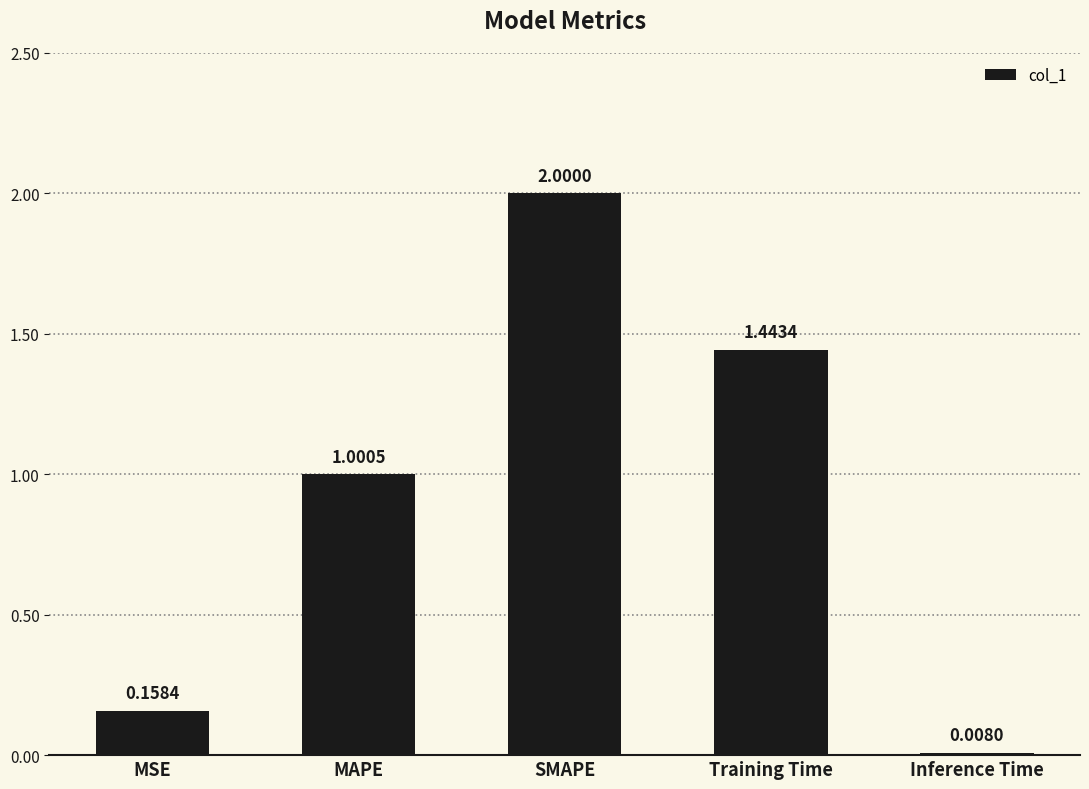

Rank the categories by value from lowest to highest.

Inference Time, MSE, MAPE, Training Time, SMAPE